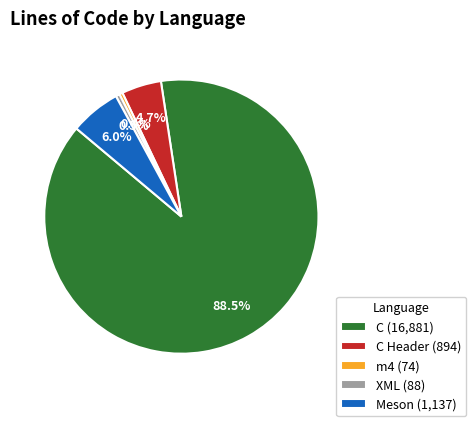

Between C (16,881) and C Header (894), which is larger?

C (16,881)